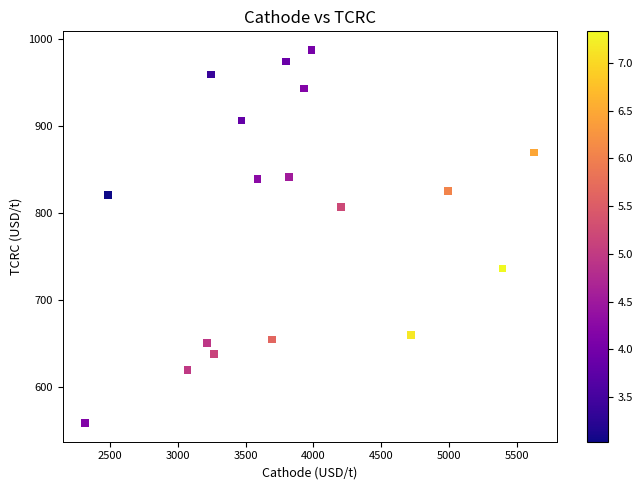

What is the range of X values (max minus min)?

3309.9